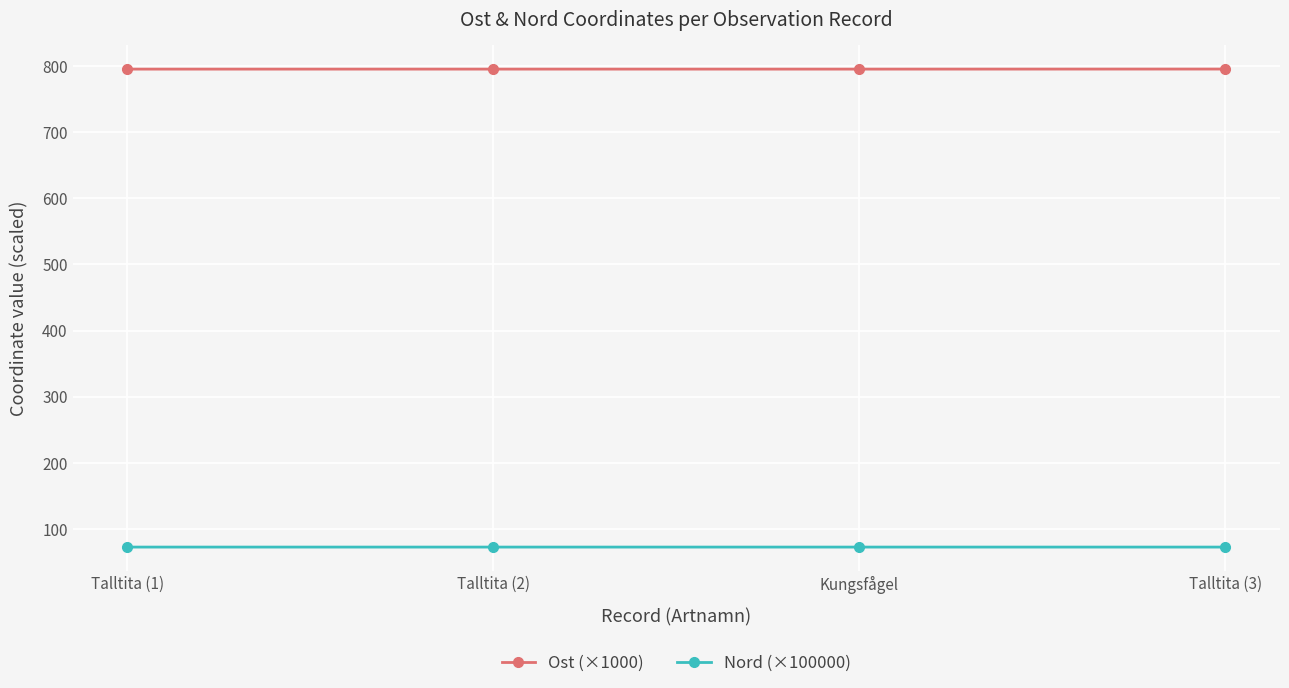

What are all the series names shown in the legend?

Ost (×1000), Nord (×100000)